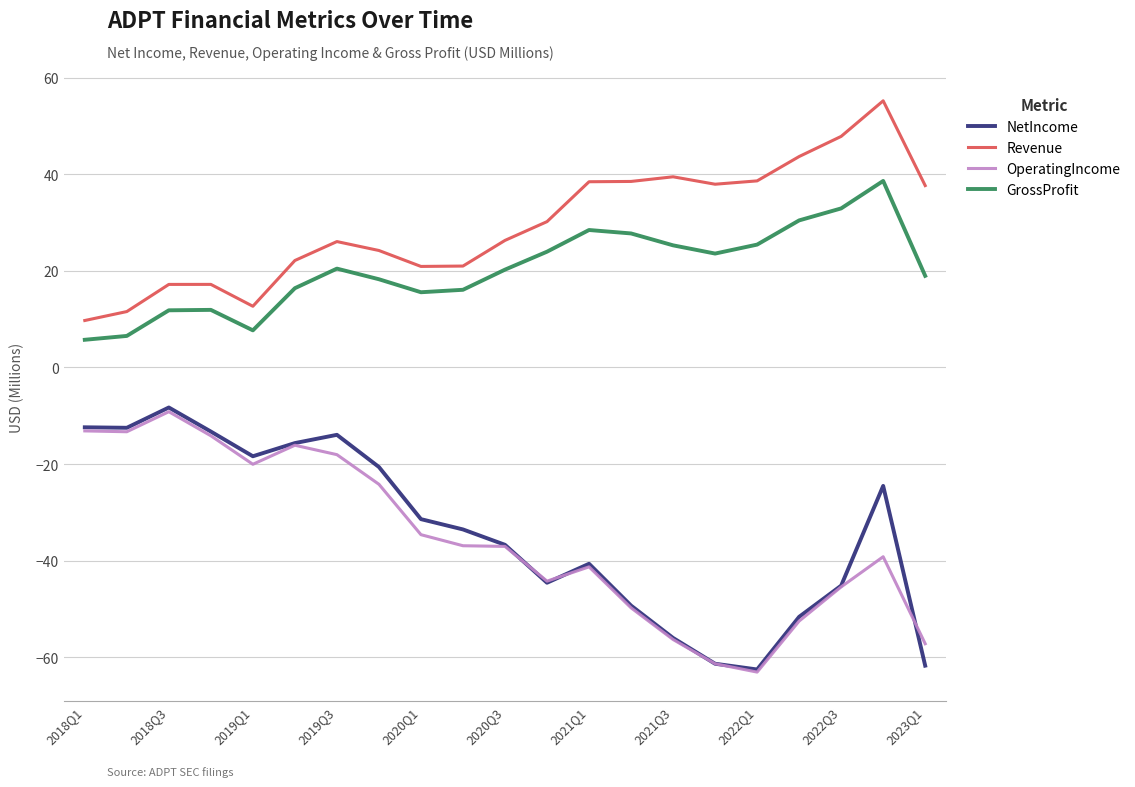

Which series has the largest total across all categories?

Revenue